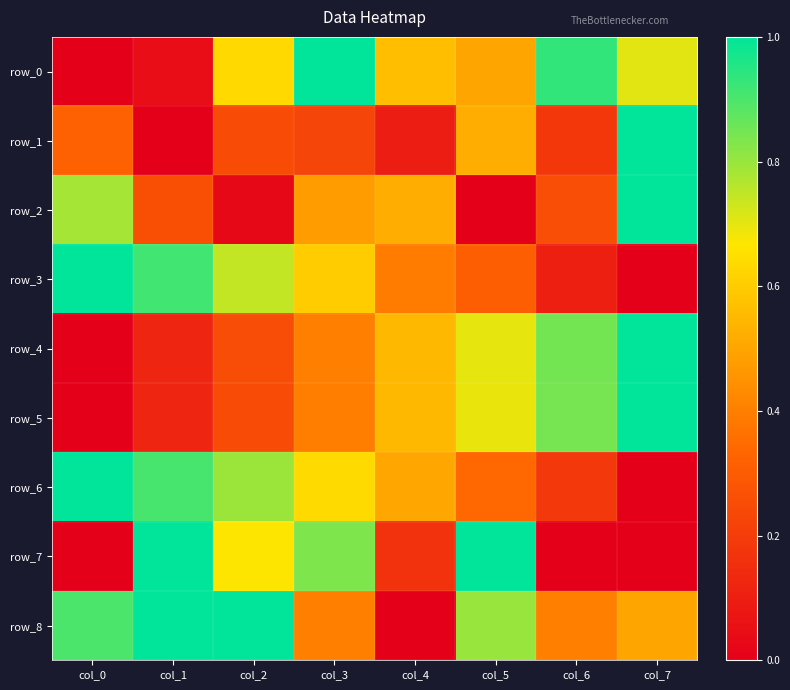

Which category has the highest value in the row_8 series?

col_1